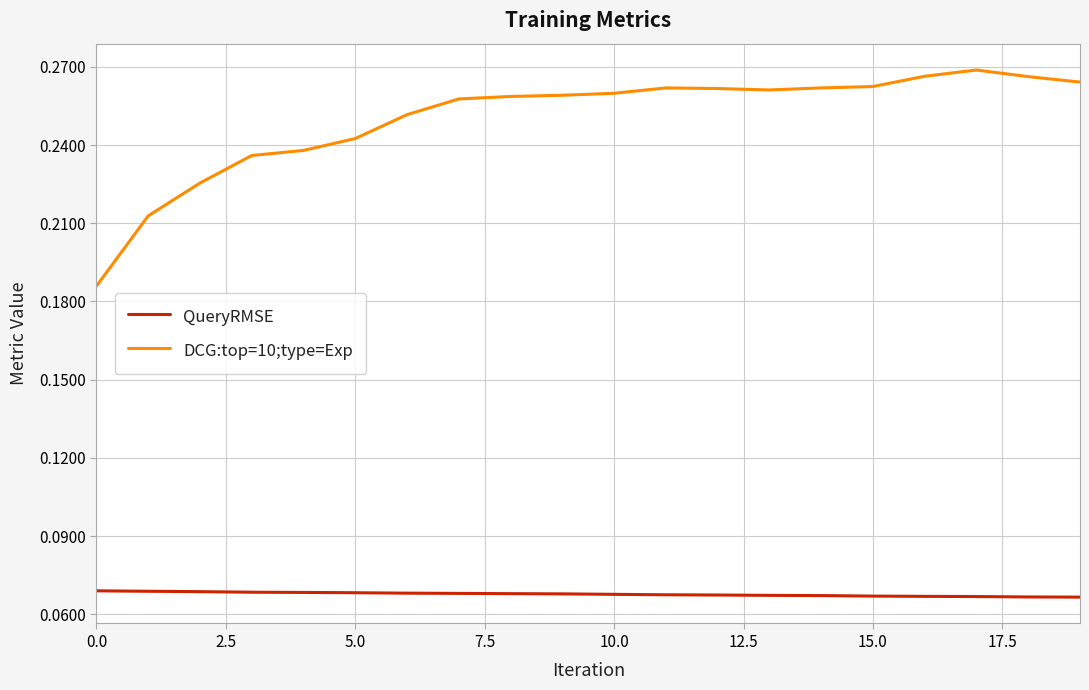

Which series has the widest spread of values?

DCG:top=10;type=Exp